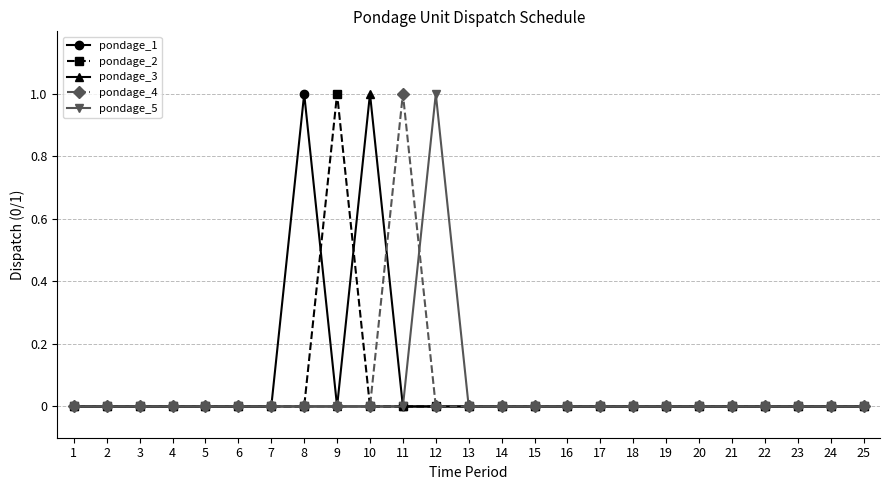

True or false: pondage_1 has more than 0 points higher than both neighbors.

True